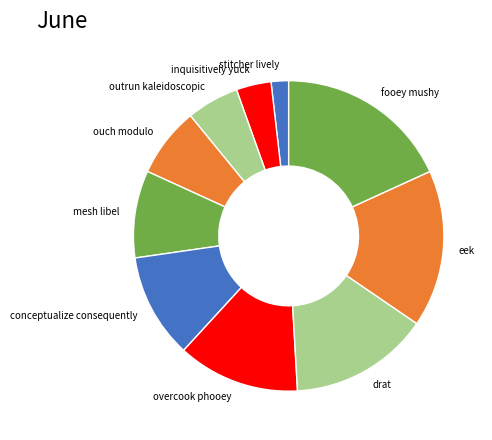

Rank the categories by value from lowest to highest.

stitcher lively, inquisitively yuck, outrun kaleidoscopic, ouch modulo, mesh libel, conceptualize consequently, overcook phooey, drat, eek, fooey mushy